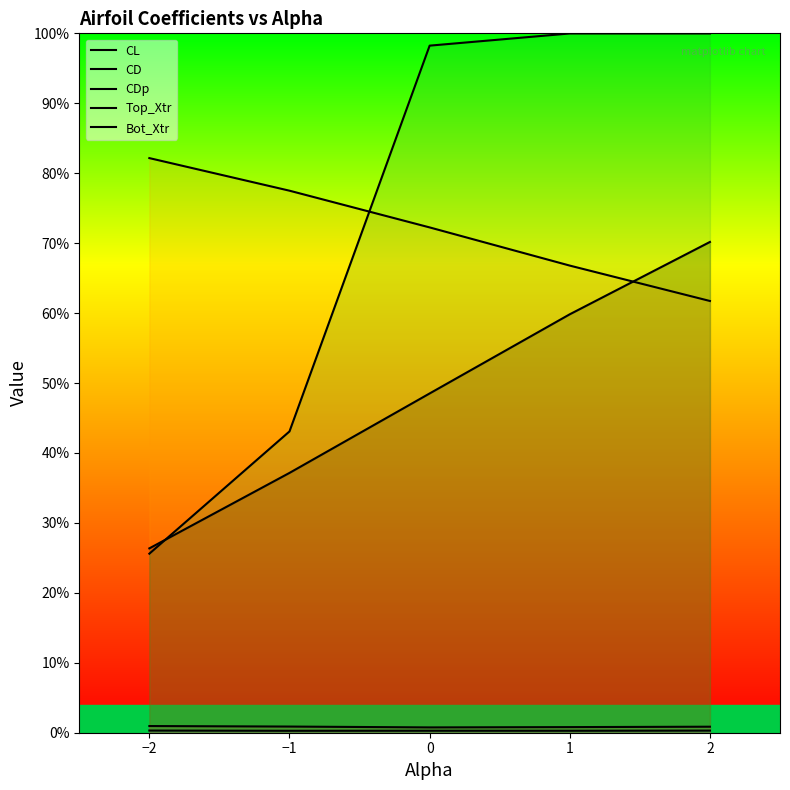

What is the greatest value displayed?

1.0